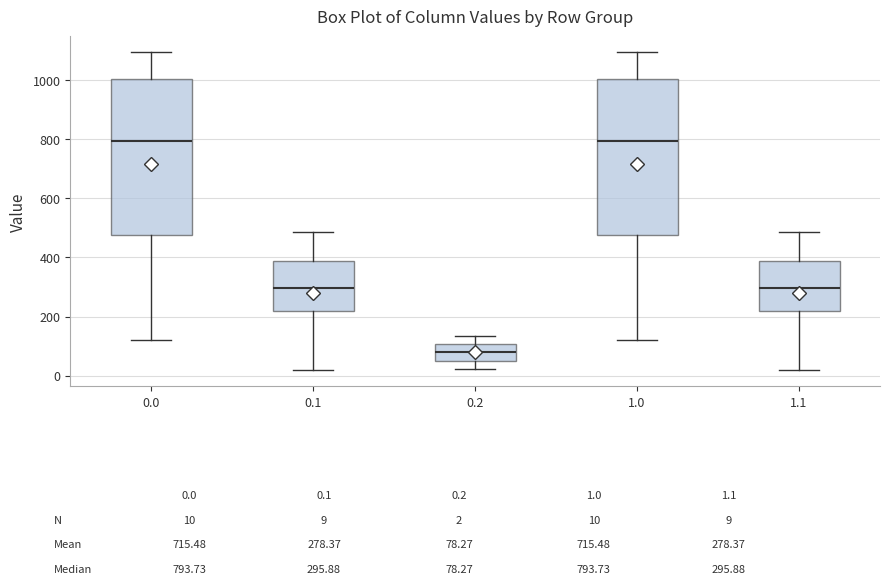

Which box's median line is the lowest?

0.2